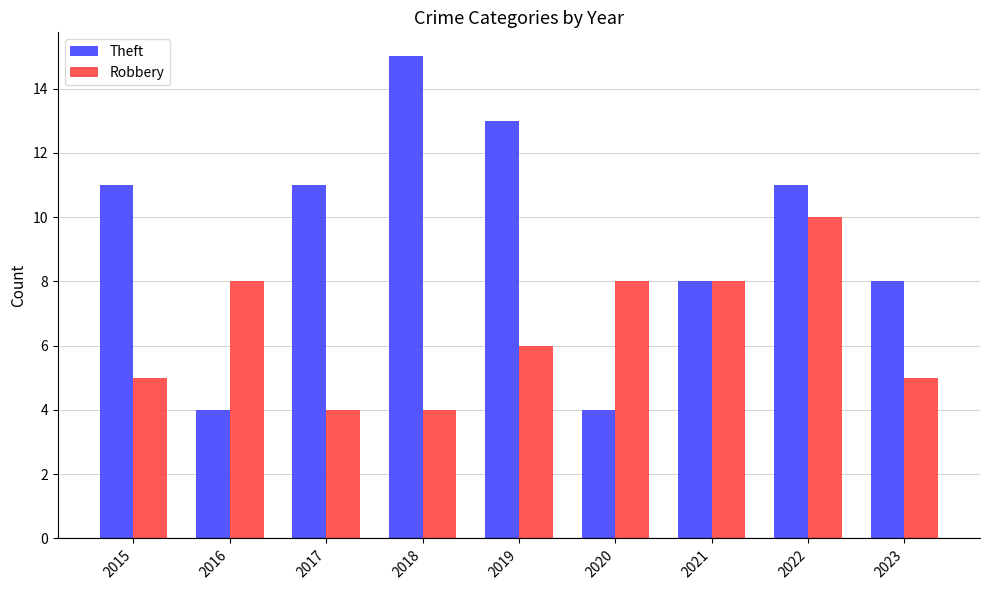

Count the number of data series in this chart.

2